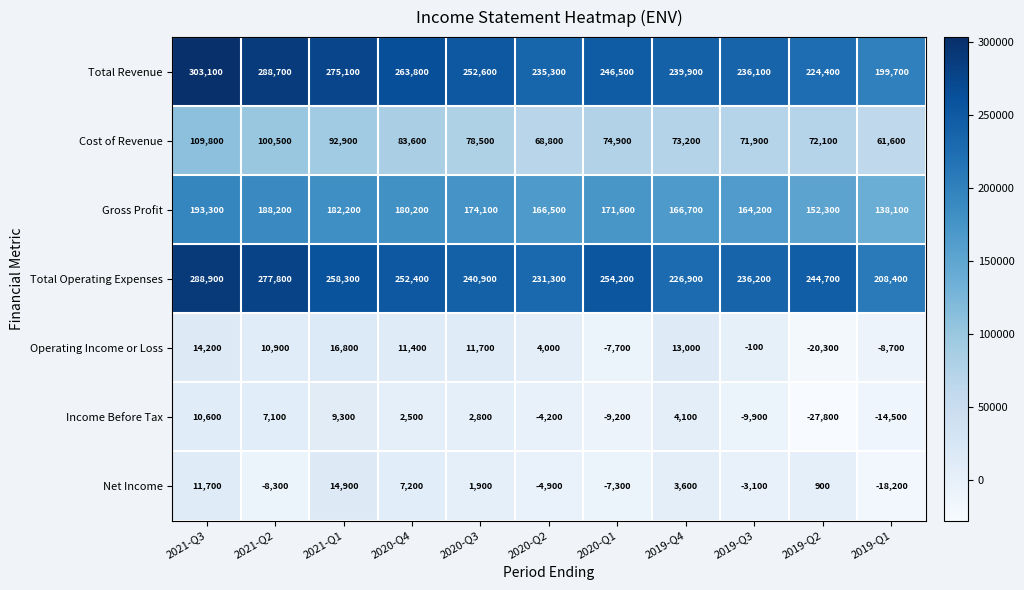

Which label corresponds to the largest value in the chart?

2021-Q3